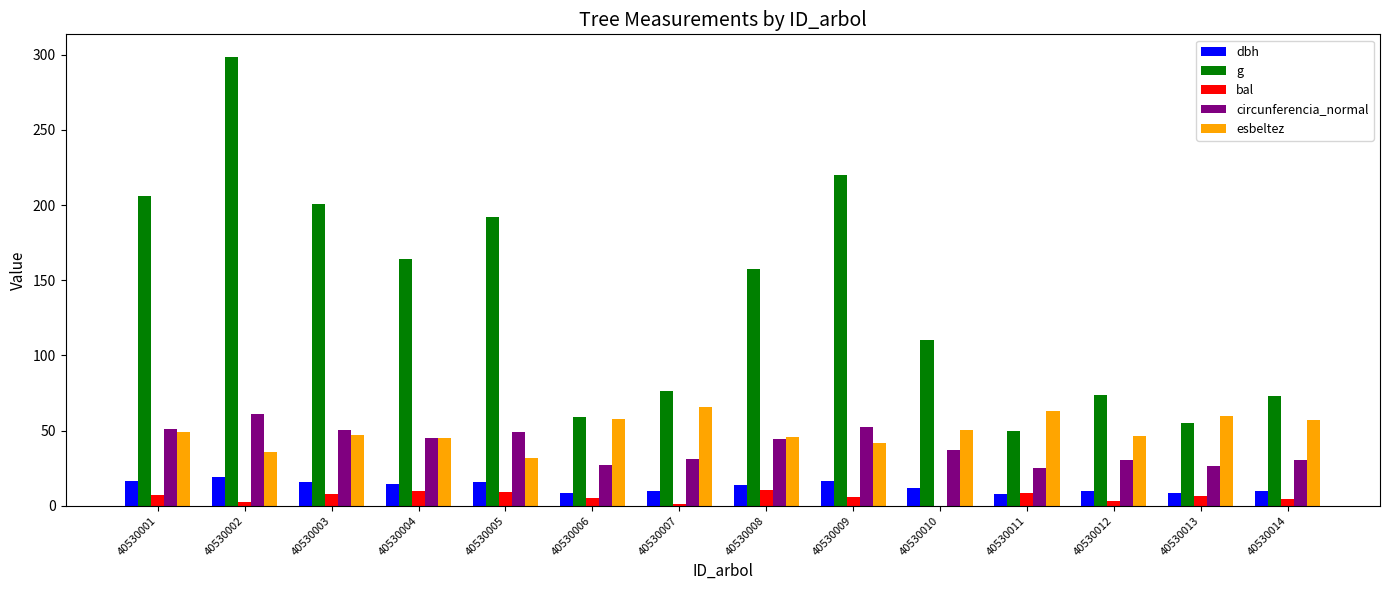

Is the value of esbeltez at 40530007 greater than the value of g at 40530003?

No